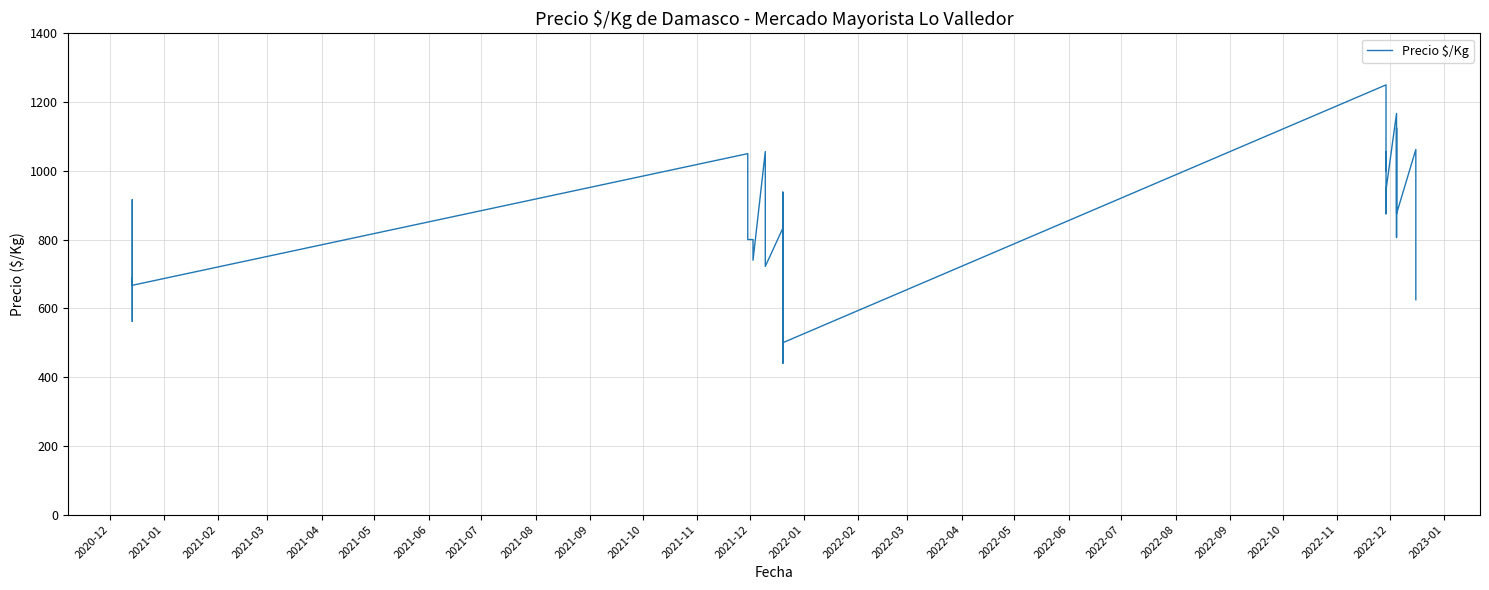

What is the sum of the values at 2022-10 and 2021-08?

1696